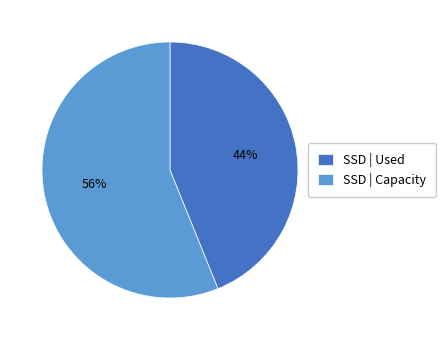

To the nearest percent, what portion does SSD | Capacity represent?

56%